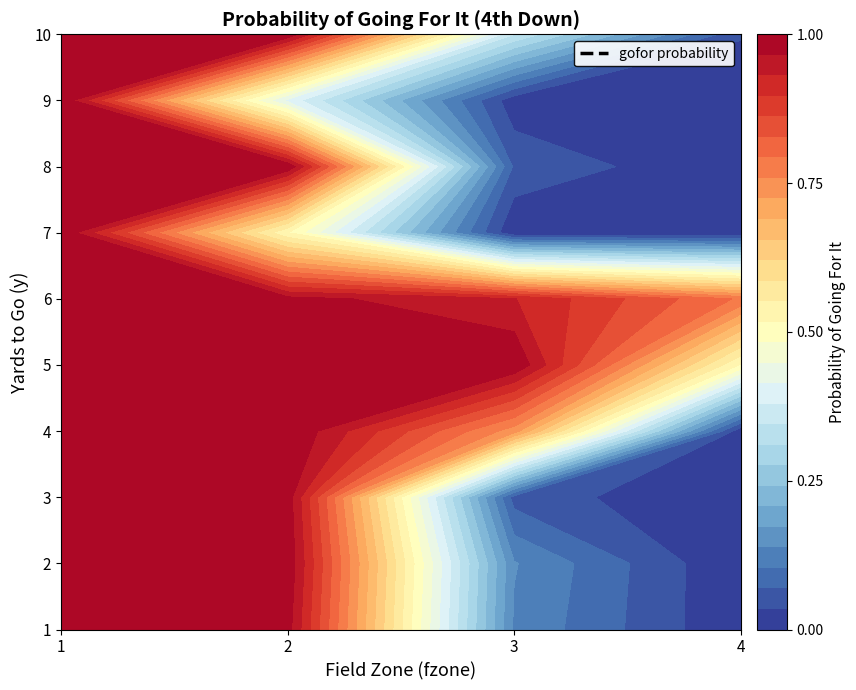

At which category is the sum across all series the highest?

1